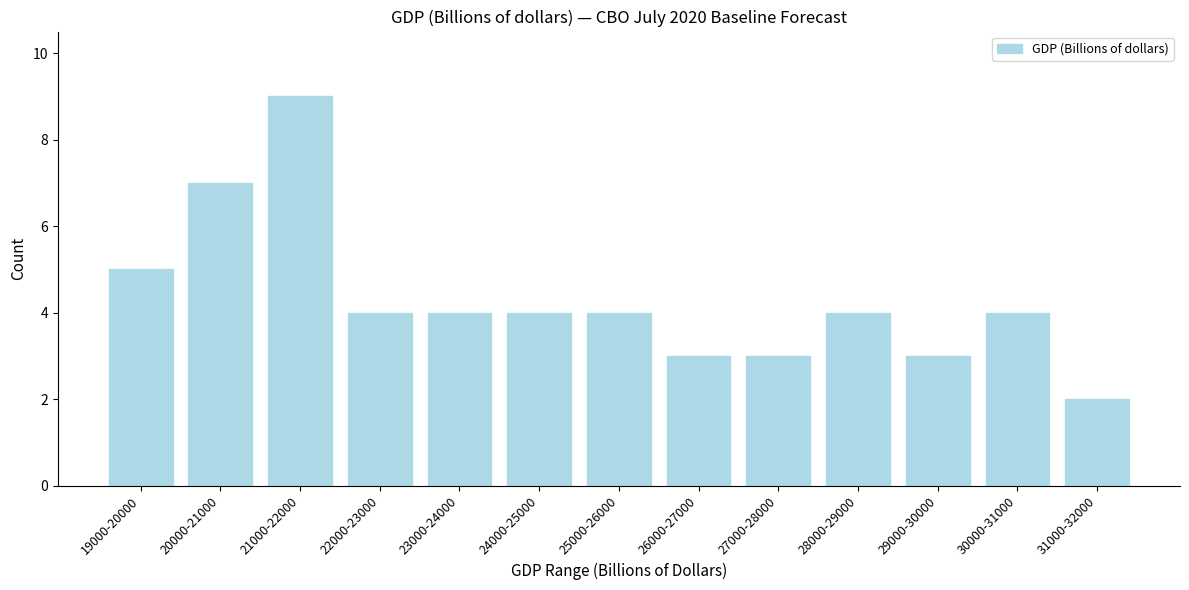

Reading left to right, transcribe all the data shown in this chart.

19000-20000=5	20000-21000=7	21000-22000=9	22000-23000=4	23000-24000=4	24000-25000=4	25000-26000=4	26000-27000=3	27000-28000=3	28000-29000=4	29000-30000=3	30000-31000=4	31000-32000=2